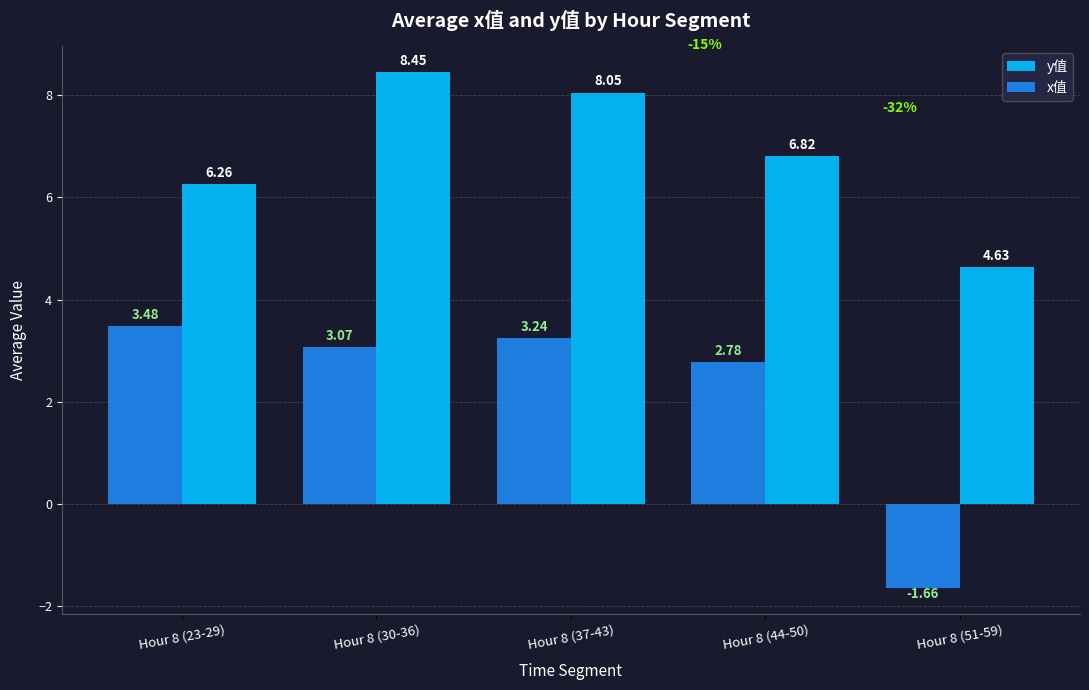

What is the average value of the y值 series?

6.8